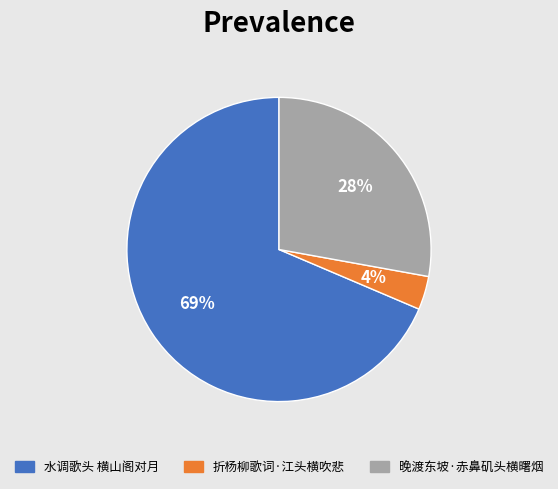

Is the sum of 水调歌头 横山阁对月 and 折杨柳歌词·江头横吹悲 greater than half?

Yes